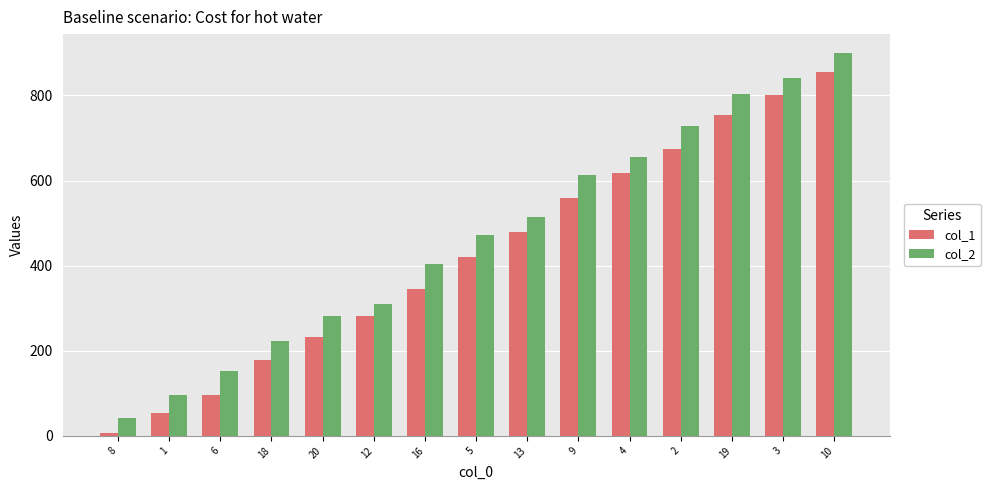

Reading right to left, list all the values displayed in this chart.

col_1: 856	802	753	675	618	560	480	421	346	281	233	178	95	54	7
col_2: 899	840	804	728	656	612	514	473	404	310	282	223	153	97	43